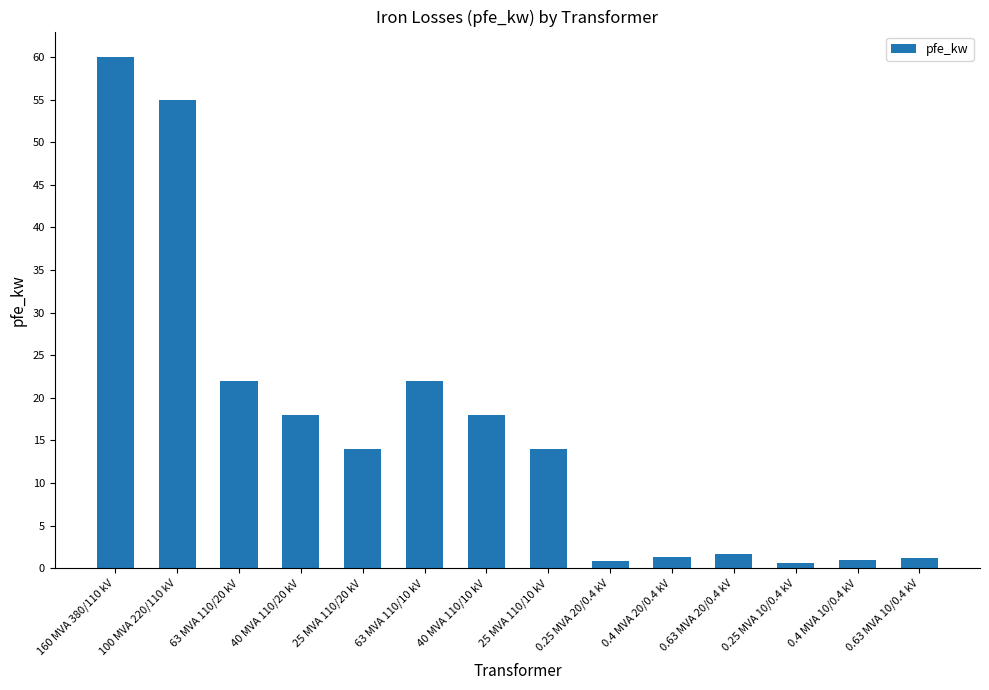

What is the greatest value displayed?

60.0